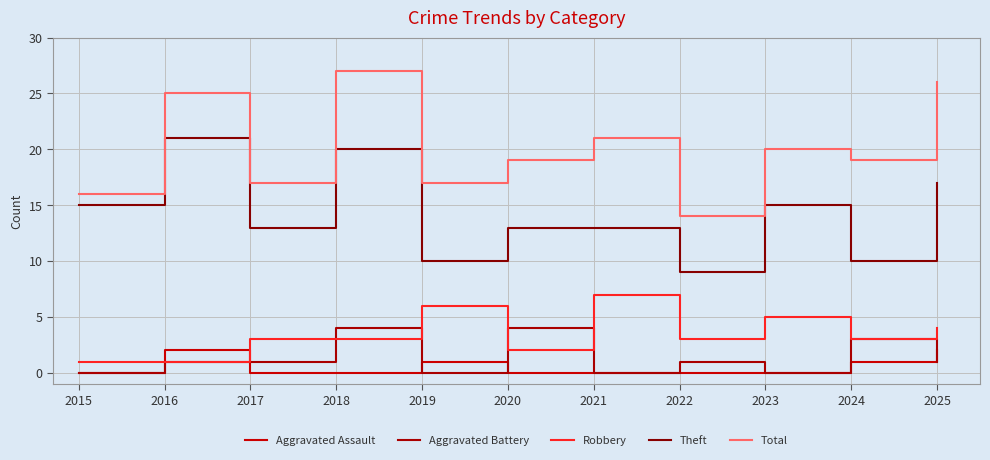

True or false: Theft has a value of 9 at 2022.

True